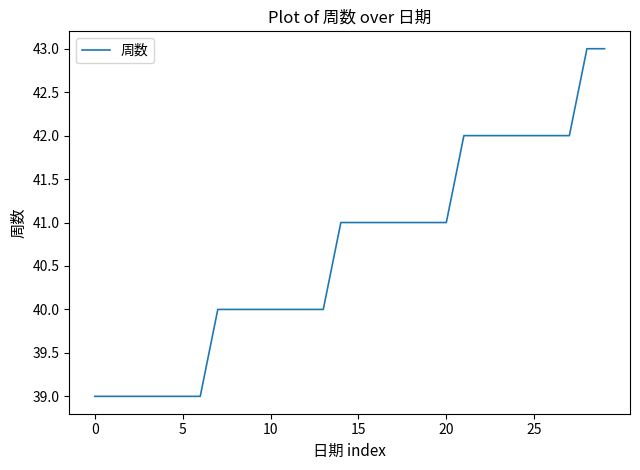

What is the difference between the maximum and minimum values?

4